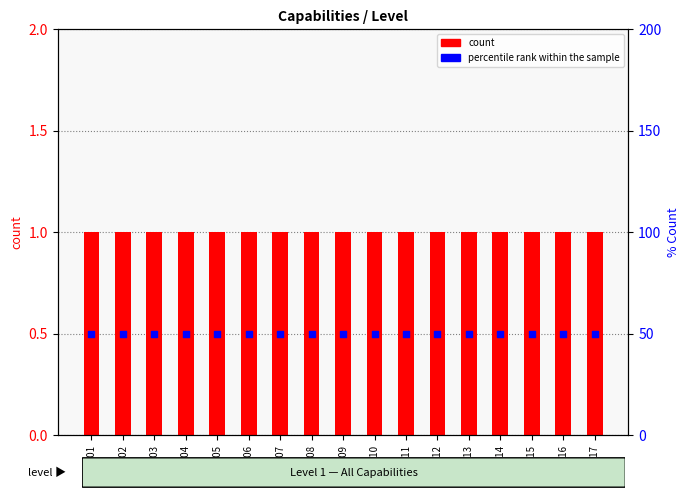

At how many categories does at least one series exceed 20?

17